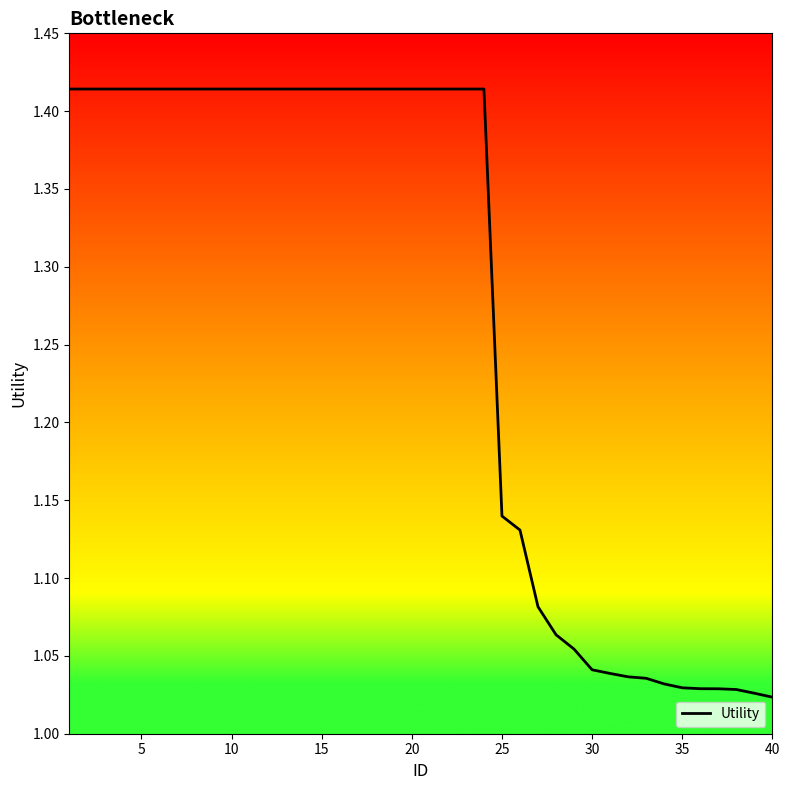

What is the sum of all values?

50.8